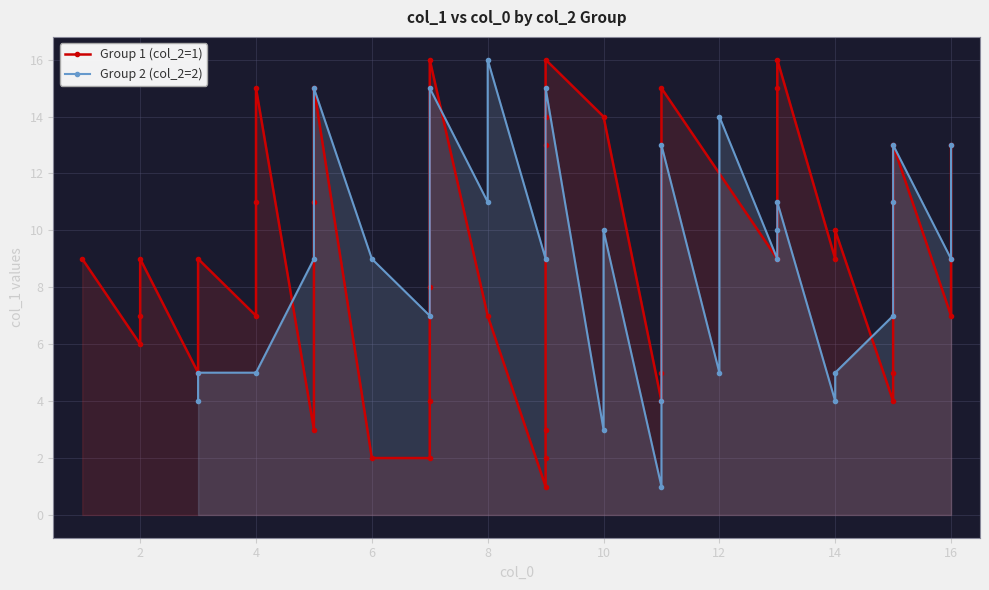

How many interior local valleys (lower than both neighbors) does the data have?

10